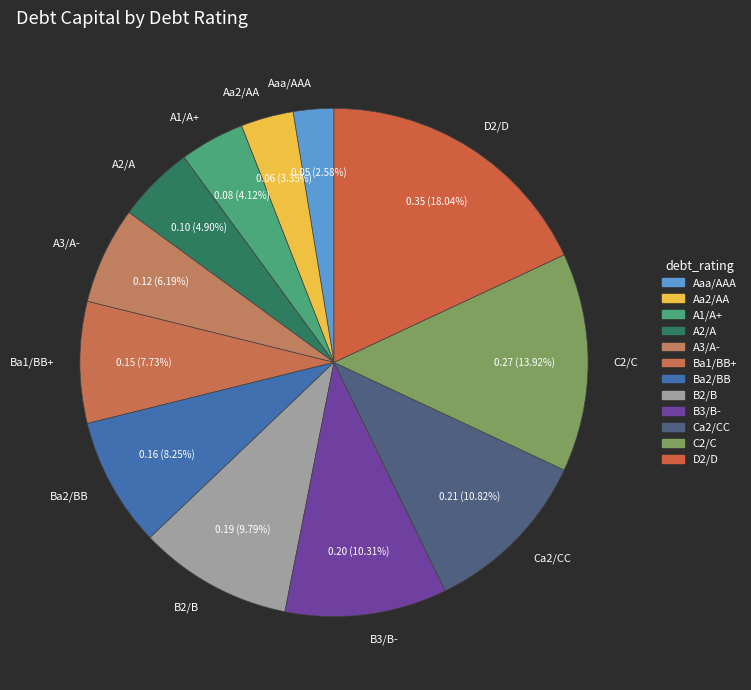

To the nearest percent, what portion does Ca2/CC represent?

11%